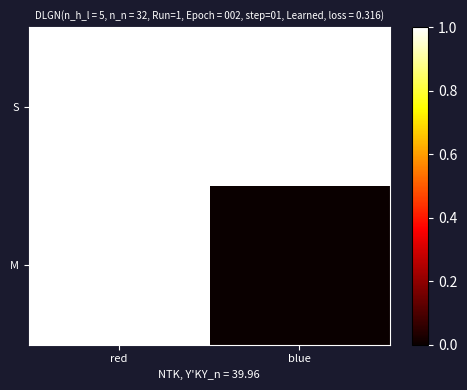

What is the greatest value displayed?

1